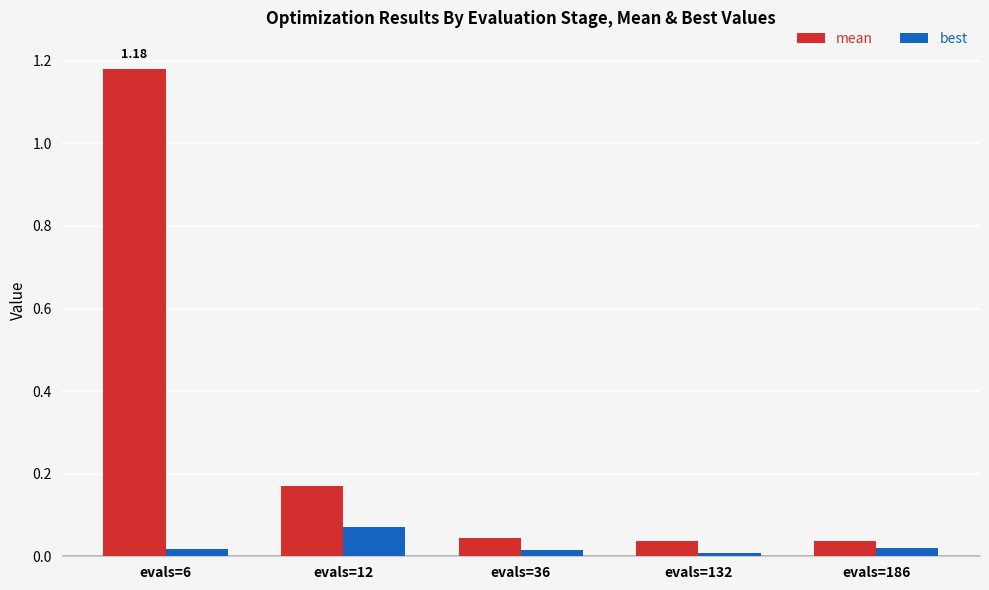

Which series has the largest range (max minus min)?

mean